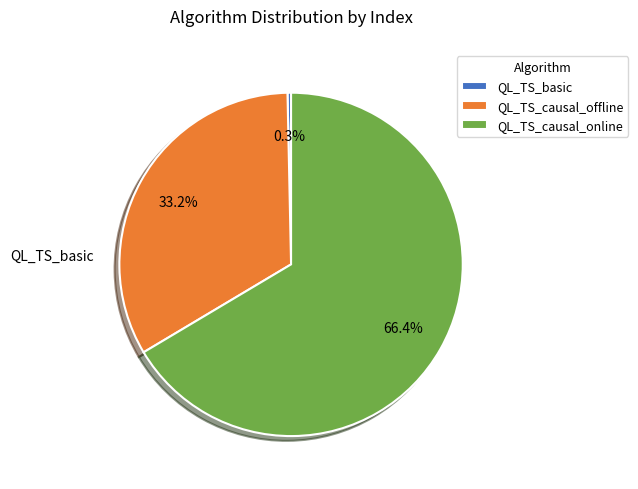

What is the largest slice in the pie chart?

QL_TS_causal_online